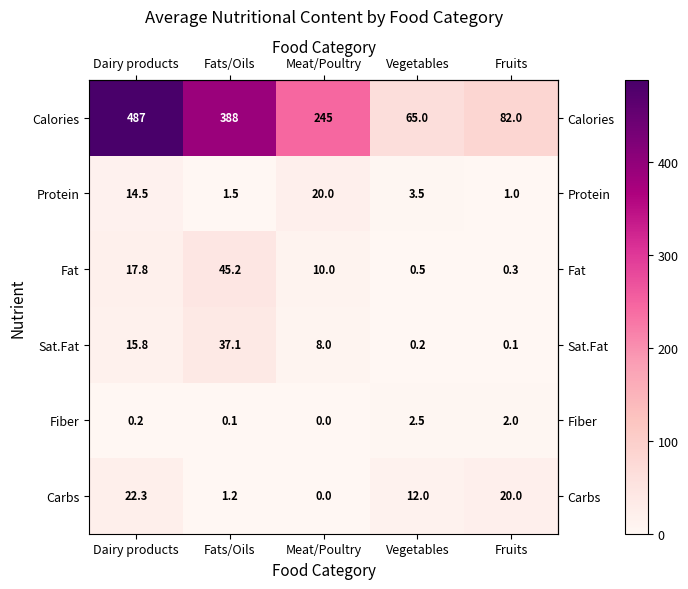

How many categories are shown in the chart?

5